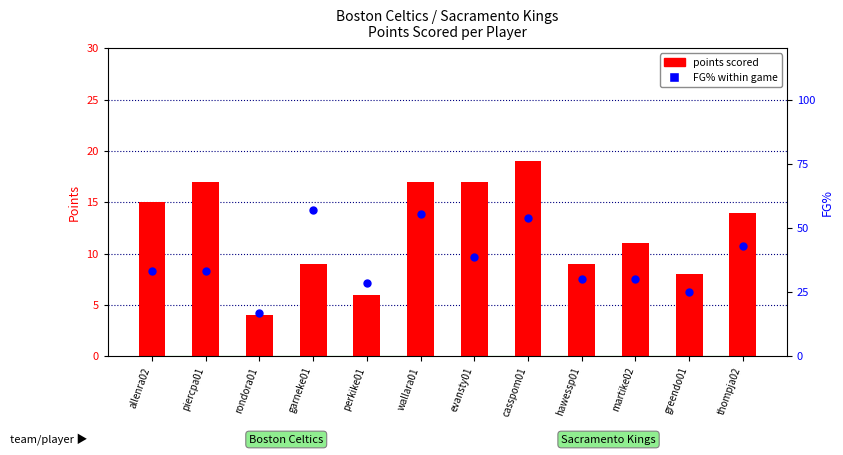

What is the total value across all series at rondora01?

20.7